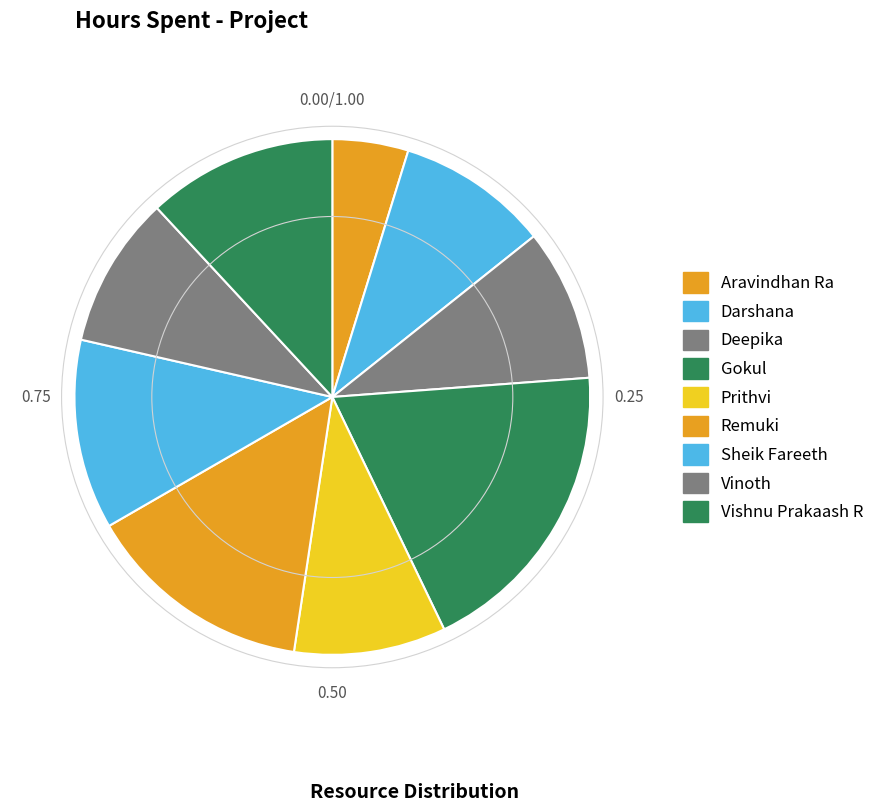

How many slices are in this pie chart?

9